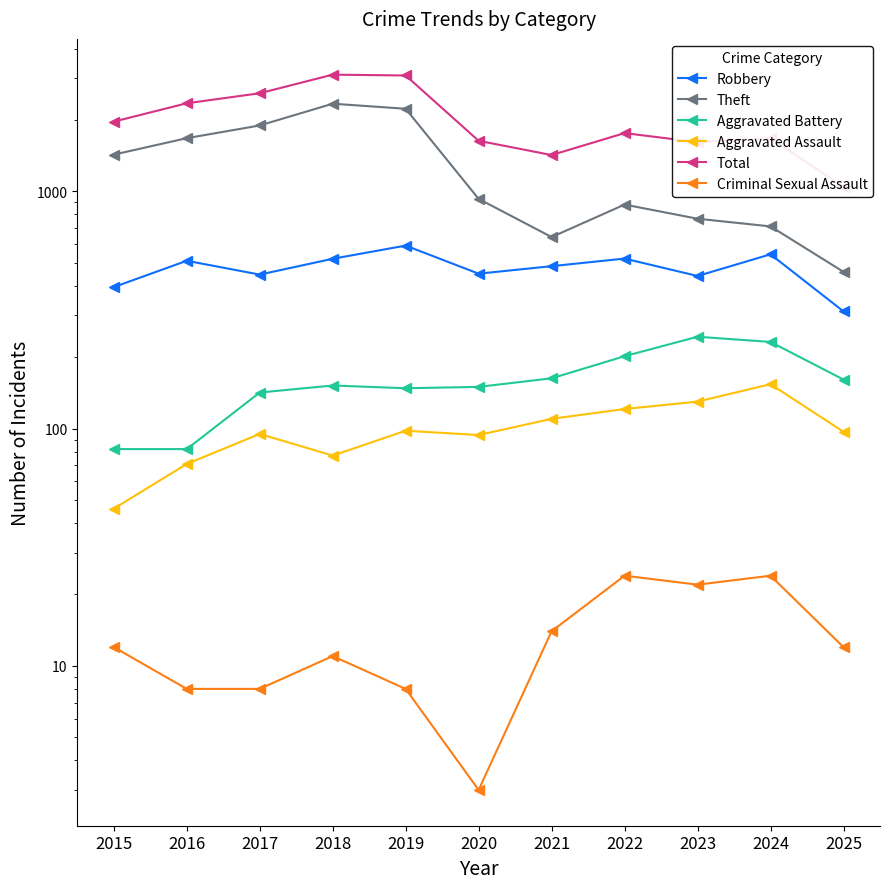

At which category is the sum across all series the highest?

2018